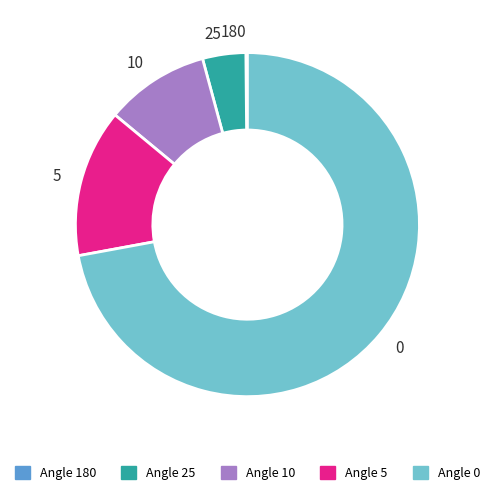

What is the ratio of the value at 25 to the value at 0?

0.1